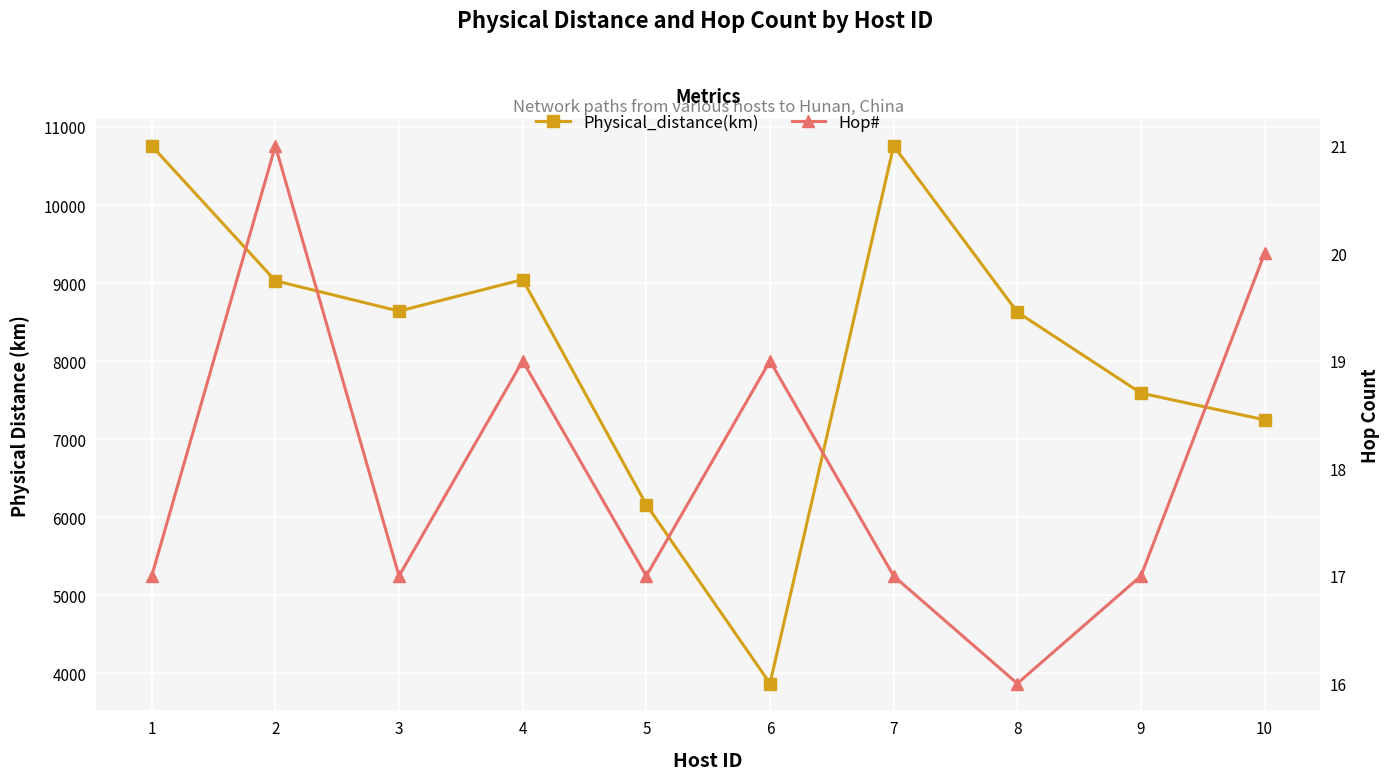

What is the difference between the second highest and minimum values in the Hop# series?

4.0